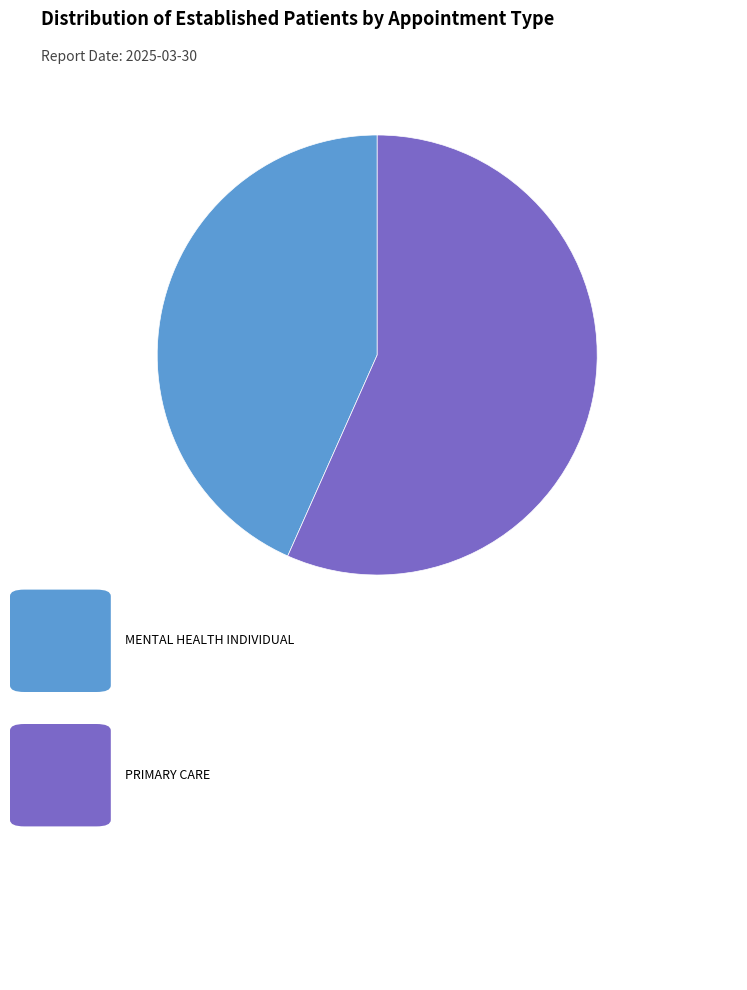

Is there a majority slice in this chart?

Yes